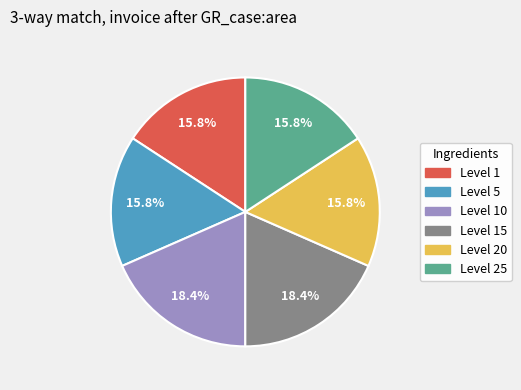

Is the sum of Level 20 and Level 25 greater than half?

No